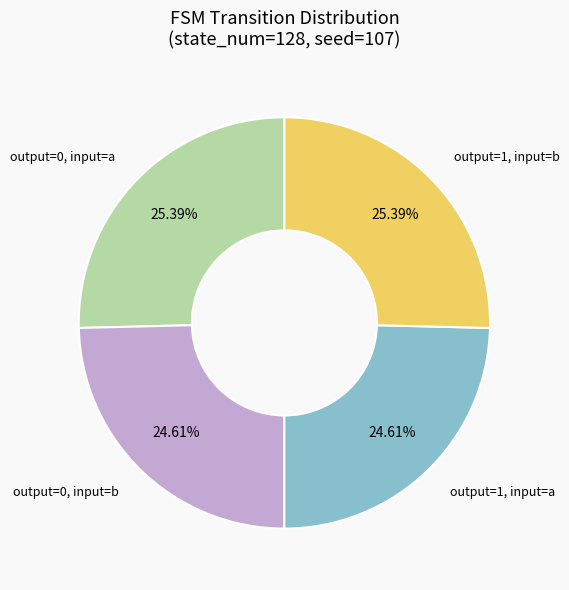

Count the number of slices in the pie.

4